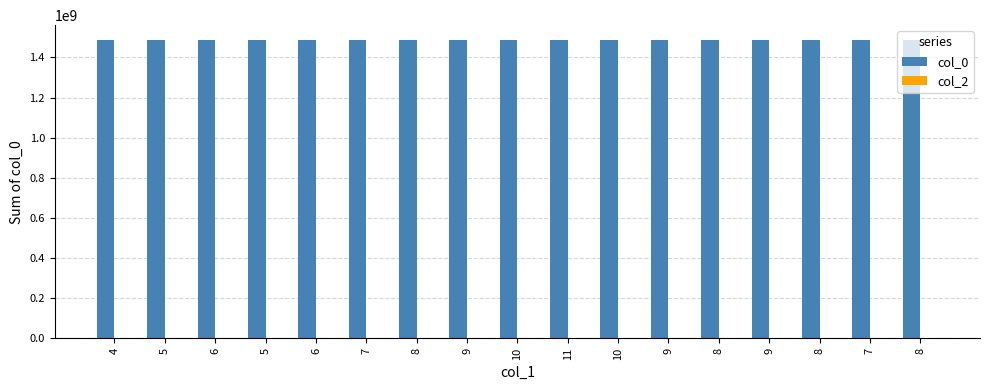

Which has a higher value, 7 or 8?

7